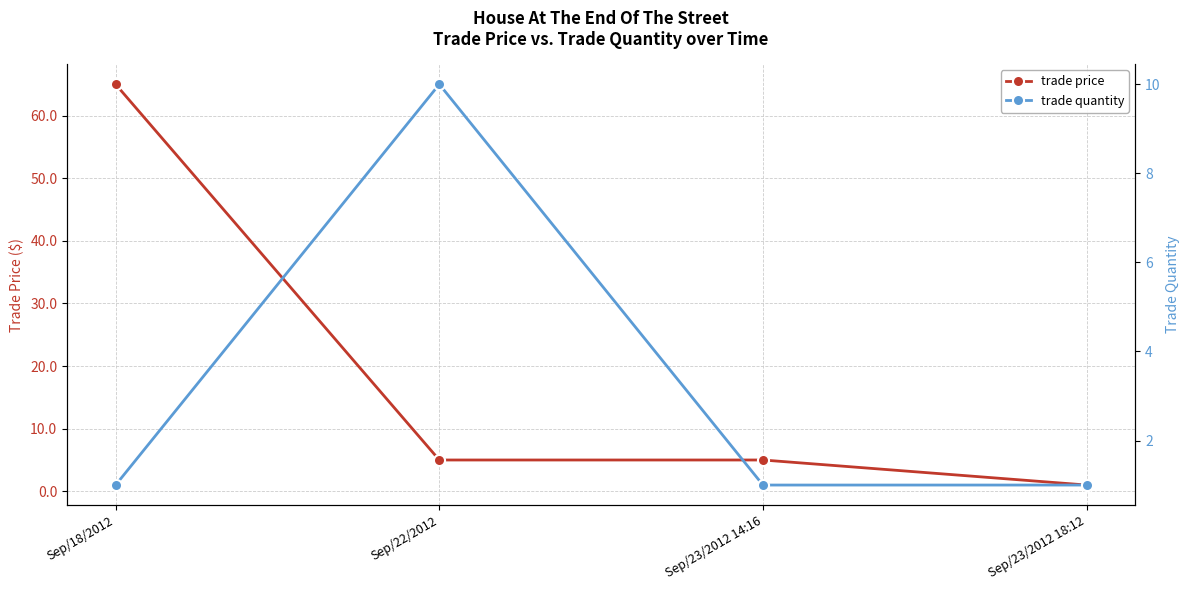

What is the maximum value for trade price?

65